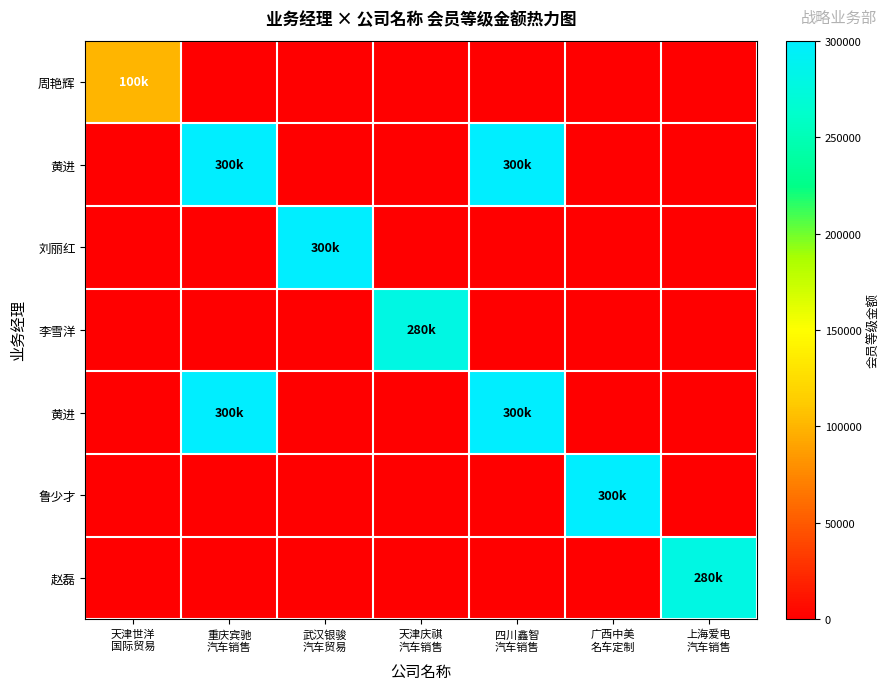

Which has a higher value, 重庆宾驰
汽车销售 or 武汉银骏
汽车贸易?

重庆宾驰
汽车销售